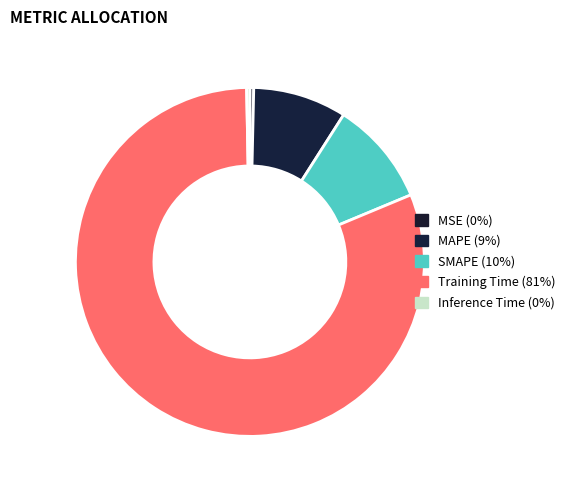

Is there any slice that represents more than half of the pie?

Yes